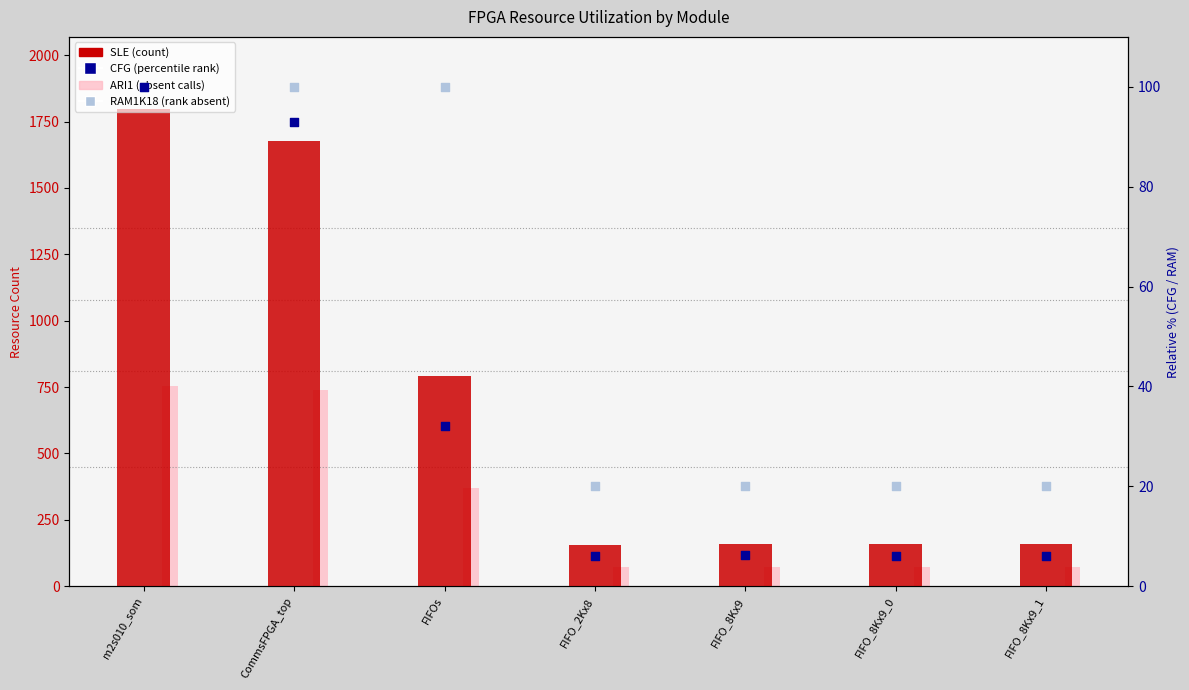

Which series contains the highest Y value?

SLE